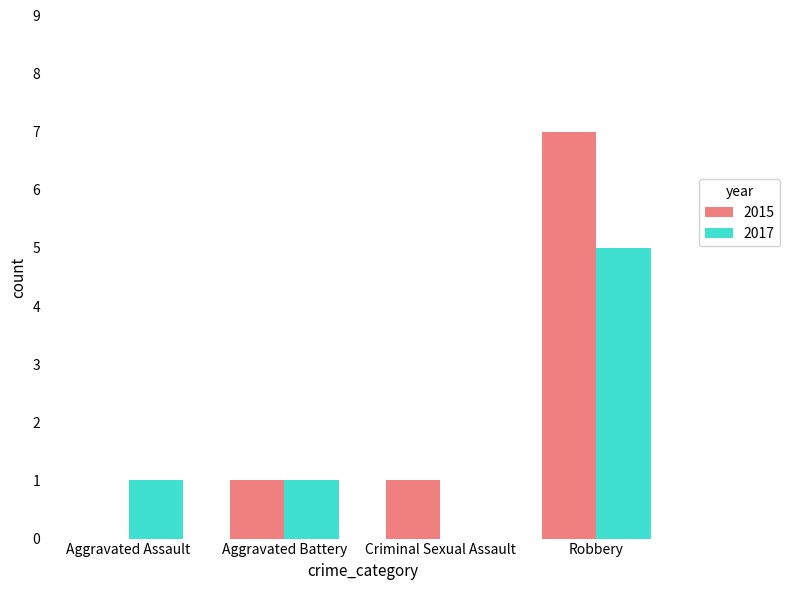

What is the sum of all 2015 values?

9